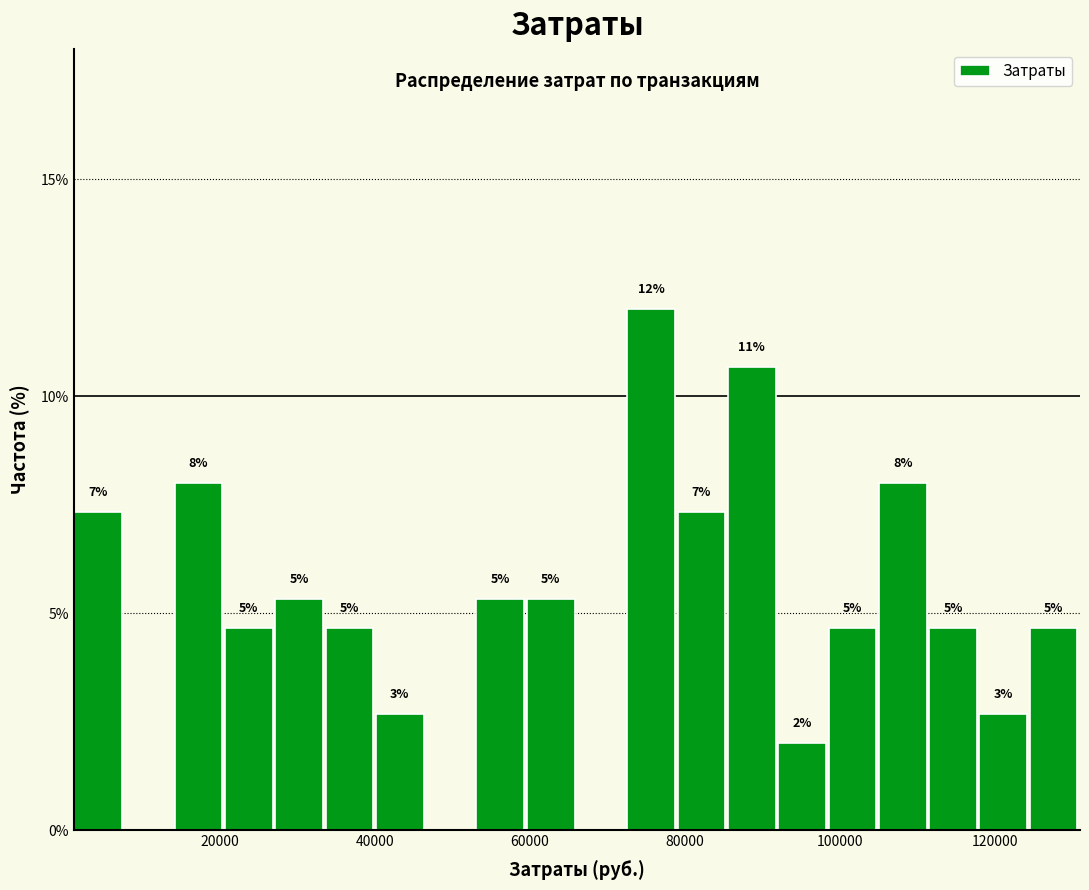

Around what value on the x-axis is the tallest bar? Give the approximate position of its centre, as read against the axis.

76000